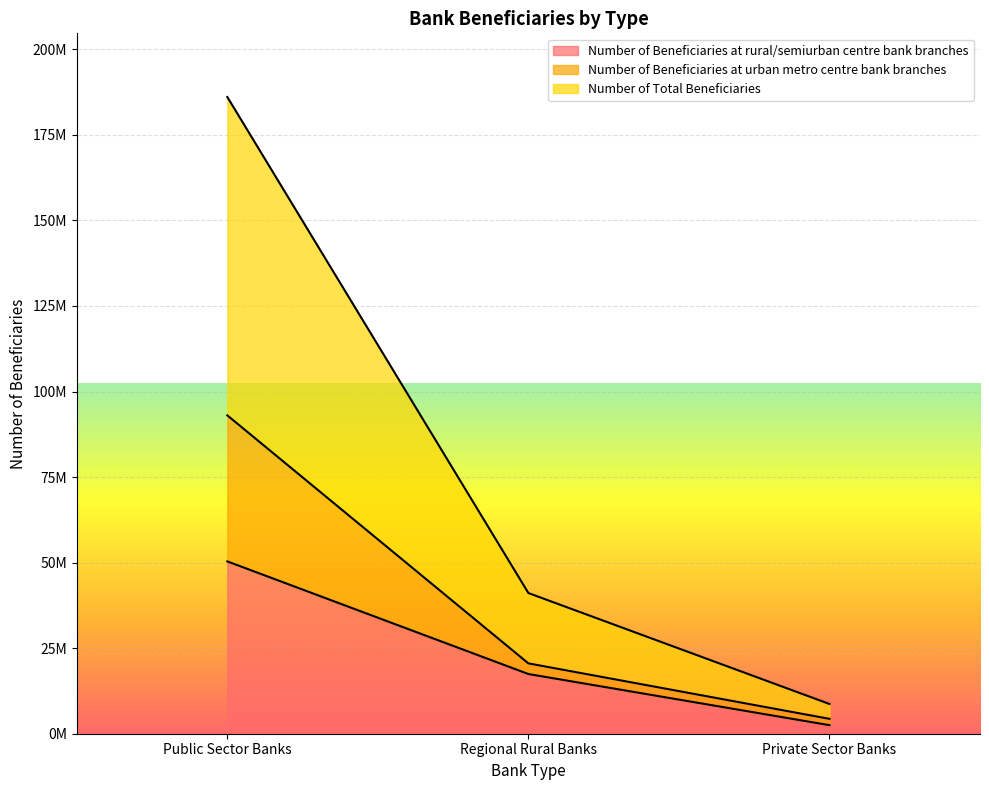

At which category is the sum across all series the highest?

Public Sector Banks